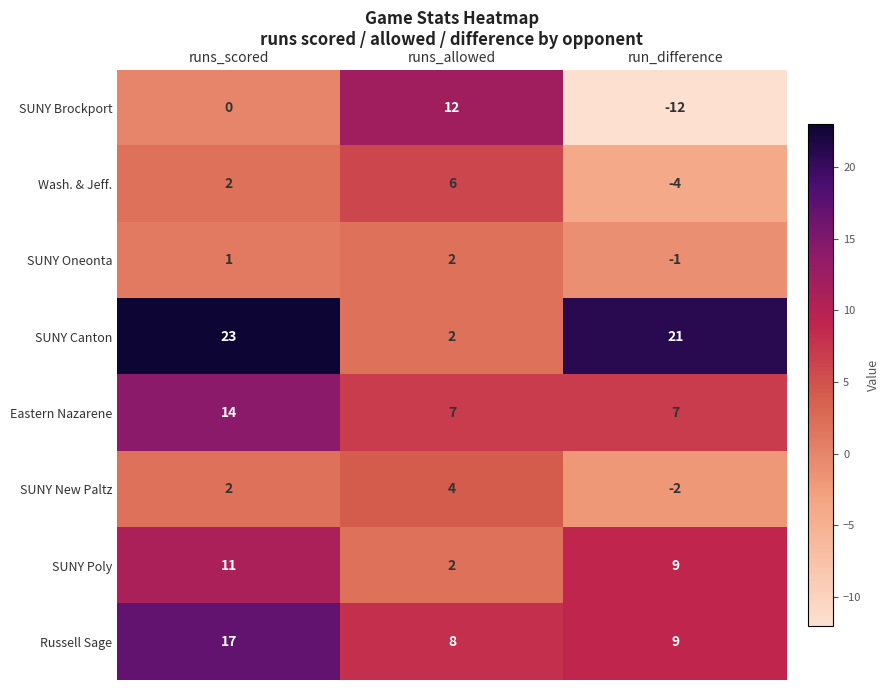

Reading left to right, list all the values displayed in this chart.

SUNY Brockport: runs_scored=0	runs_allowed=12	run_difference=-12
Wash. & Jeff.: runs_scored=2	runs_allowed=6	run_difference=-4
SUNY Oneonta: runs_scored=1	runs_allowed=2	run_difference=-1
SUNY Canton: runs_scored=23	runs_allowed=2	run_difference=21
Eastern Nazarene: runs_scored=14	runs_allowed=7	run_difference=7
SUNY New Paltz: runs_scored=2	runs_allowed=4	run_difference=-2
SUNY Poly: runs_scored=11	runs_allowed=2	run_difference=9
Russell Sage: runs_scored=17	runs_allowed=8	run_difference=9